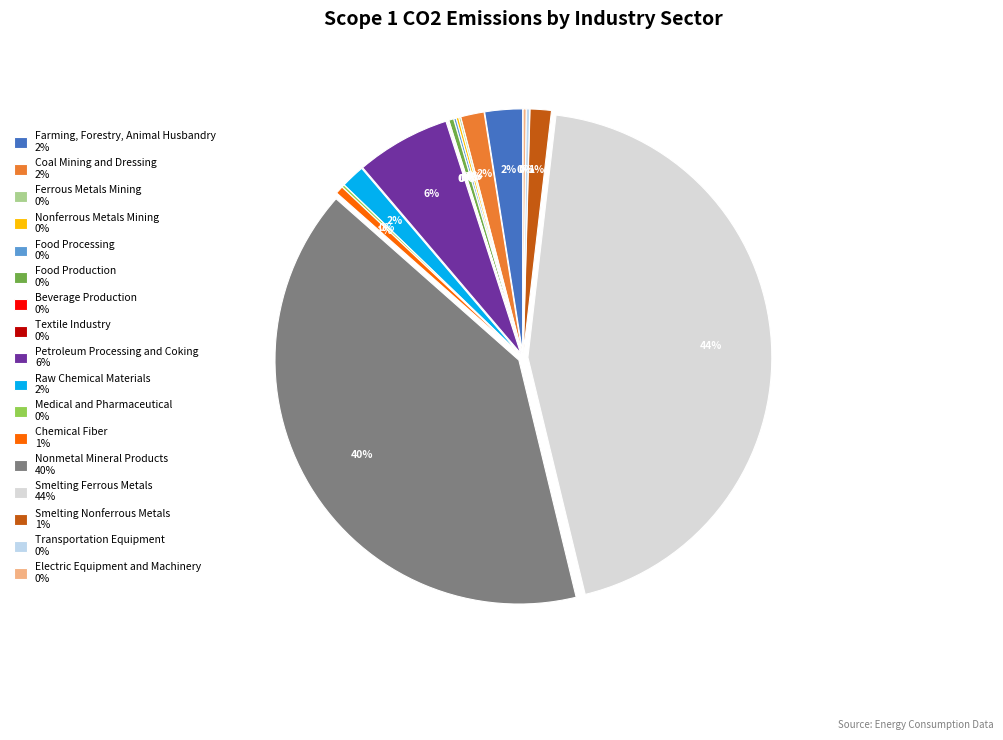

Do Medical and Pharmaceutical and Transportation Equipment together represent more than half of the pie?

No